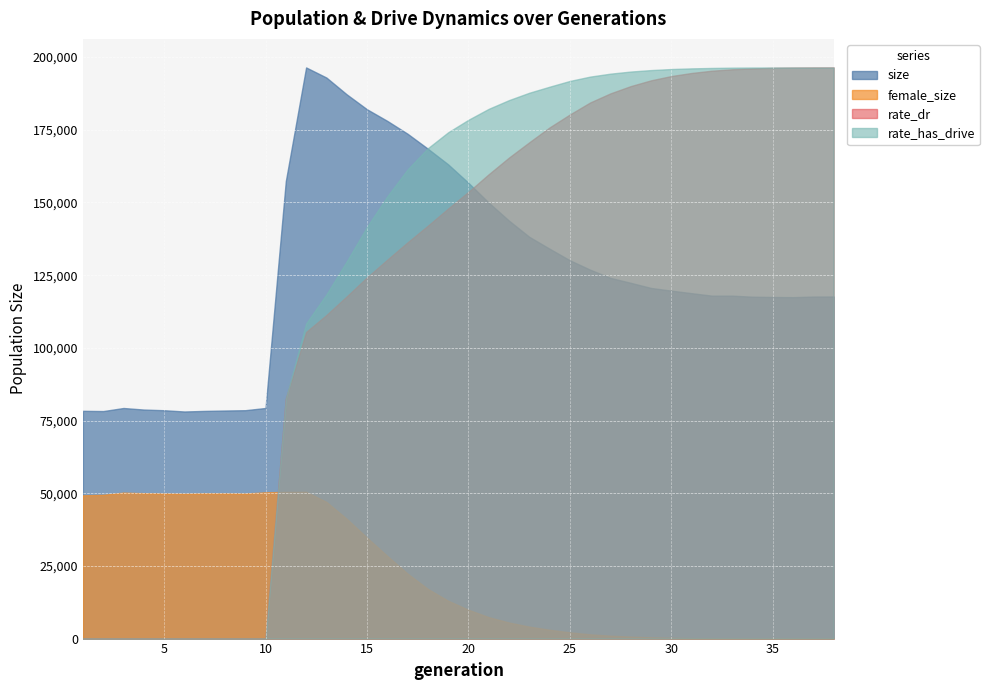

Read the female_size value at 14.

41206.0